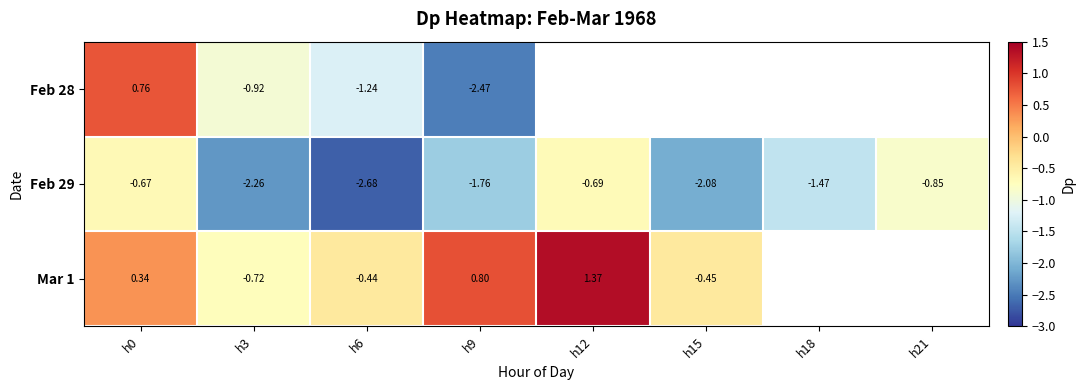

The value of Mar 1 at h15 is -0.1. True or false?

False